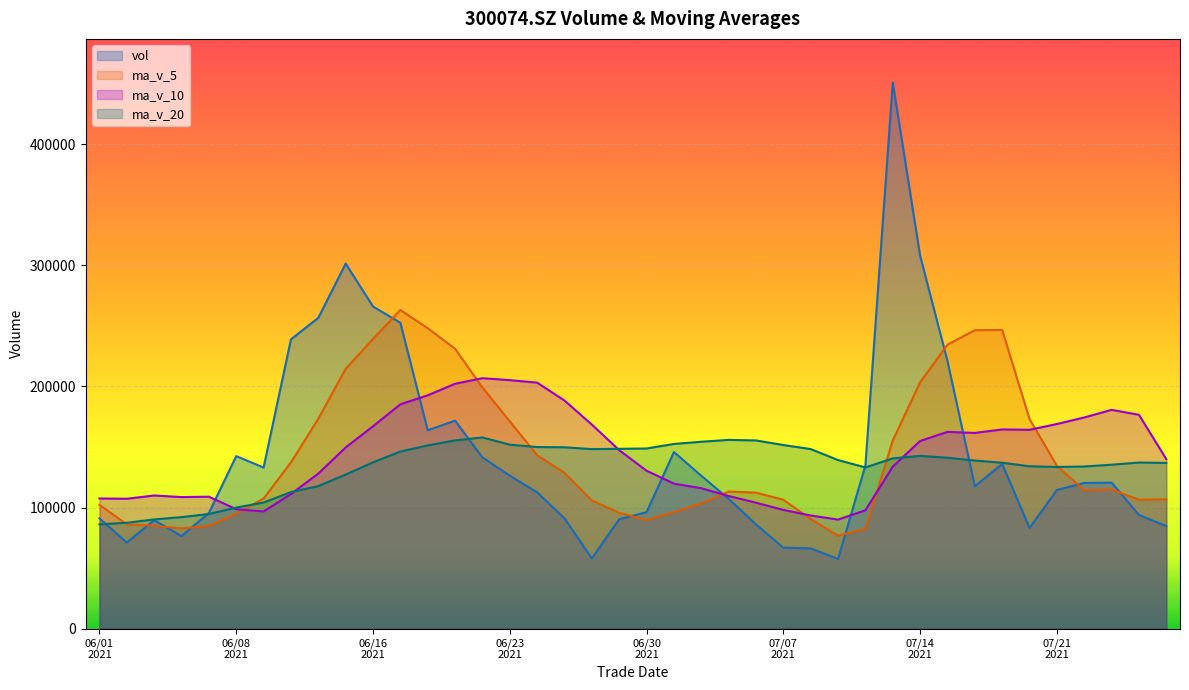

Reading left to right, extract all data points from this chart.

vol: 91070.1	71070.9	89619.5	76438.7	95522.4	142485.5	133004.2	238966.2	256661.9	301452.2	266070.4	252562.4	163857.0	171753.8	141441.4	126302.0	112590.3	91047.0	58009.2	90404.0	96192.7	145860.8	126229.0	107207.0	86067.8	66860.4	66291.3	57534.0	134812.2	450988.4	307957.7	221005.2	117575.2	135974.7	83167.0	114527.2	120314.4	120590.0	93833.0	84787.0
ma_v_5: 102245.9	86129.2	85020.7	82757.8	84744.3	95027.4	107414.1	137283.4	173328.0	214514.0	239231.0	263142.6	248120.8	231139.1	199137.0	171183.3	143188.9	128626.9	105878.0	95670.5	89648.6	96302.8	103339.2	113178.7	112311.5	106445.0	90531.1	76792.1	82313.1	155297.3	203516.7	234459.5	246467.7	246700.2	173136.0	134449.9	114311.7	114914.7	106486.3	106810.3
ma_v_10: 107494.3	107255.3	109957.9	108646.6	108953.3	98636.7	96771.6	111152.1	128042.9	149629.1	167129.2	185278.3	192702.1	202233.6	206825.5	205207.1	203165.7	188373.8	168508.6	147403.8	130416.0	119745.8	115983.0	109528.3	103991.0	98046.8	93416.9	90065.6	97745.9	133804.4	154980.9	162495.3	161629.9	164506.7	164216.6	168983.3	174385.6	180691.2	176593.3	139973.2
ma_v_20: 86117.0	87437.2	90168.5	92073.0	94677.2	99964.4	104128.9	112764.6	117707.7	127220.1	137311.7	146266.8	151330.0	155440.1	157889.4	151921.9	149968.7	149762.9	148275.7	148516.5	148772.6	152512.1	154342.6	155881.0	155408.2	151627.0	148291.3	139219.7	133127.2	140604.1	142698.4	141120.6	138806.5	137017.5	134103.8	133515.1	133901.3	135378.4	137169.6	136888.8